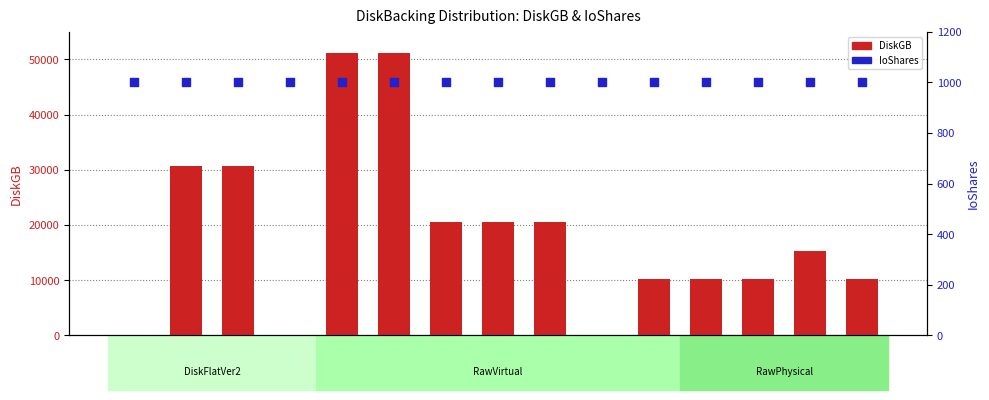

Which series contains the lowest Y value?

DiskGB